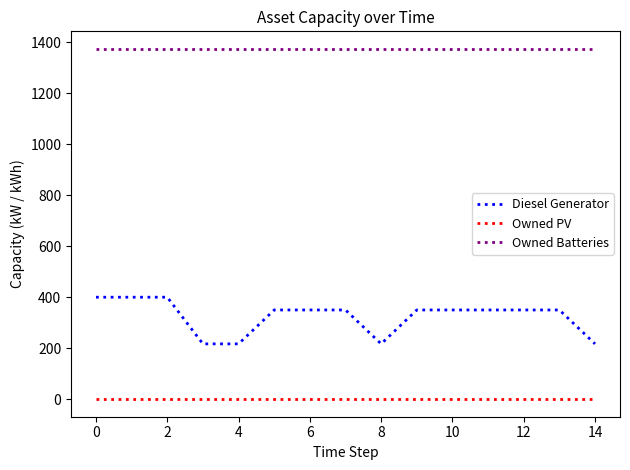

Which series has the largest total across all categories?

Owned Batteries